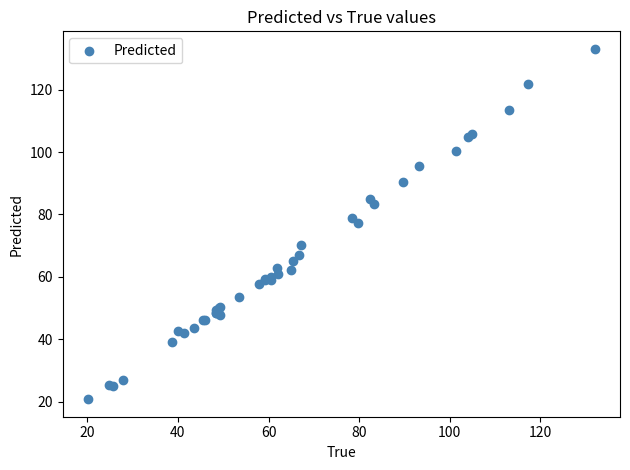

What Y value in the scatter plot is closest to 76?

77.4